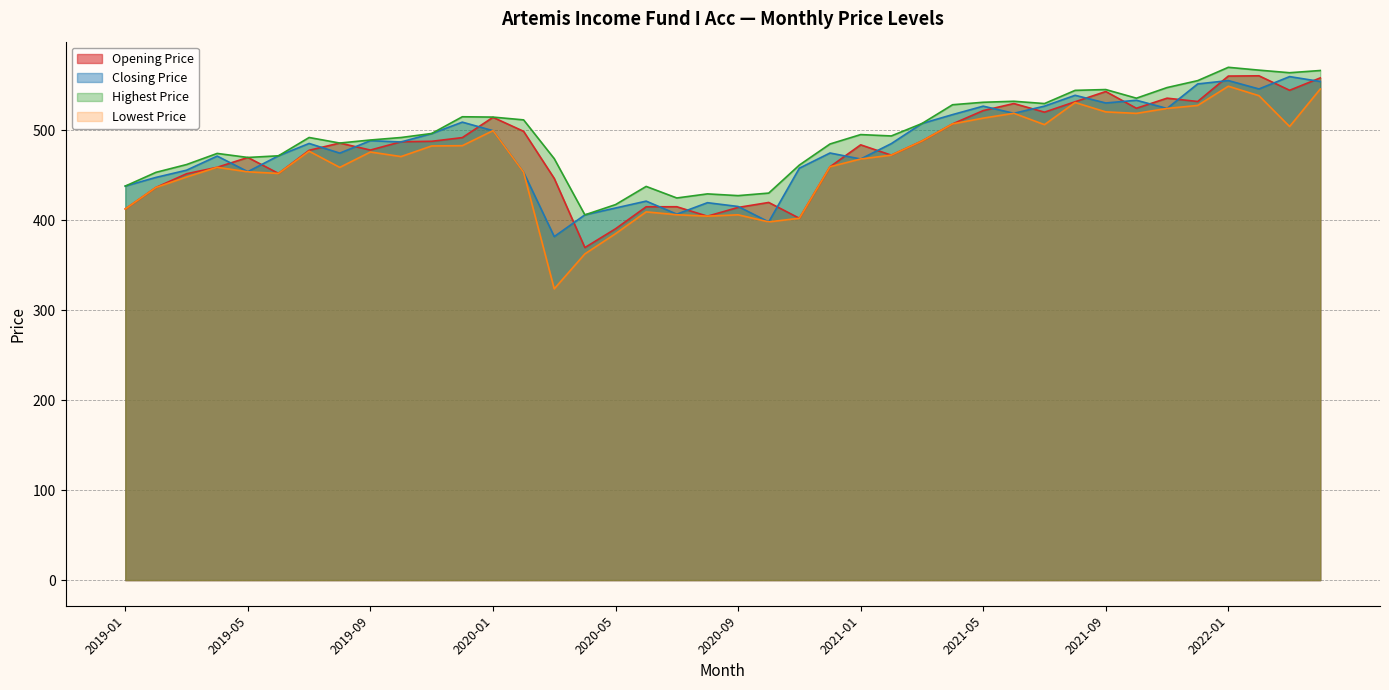

Which series has the largest range (max minus min)?

Lowest Price